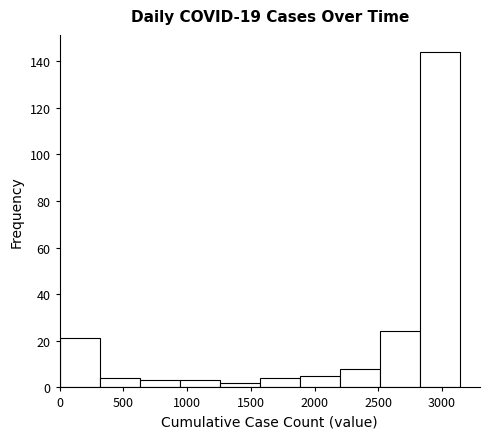

Which range on the x-axis has the tallest bar?

2850 to 3150